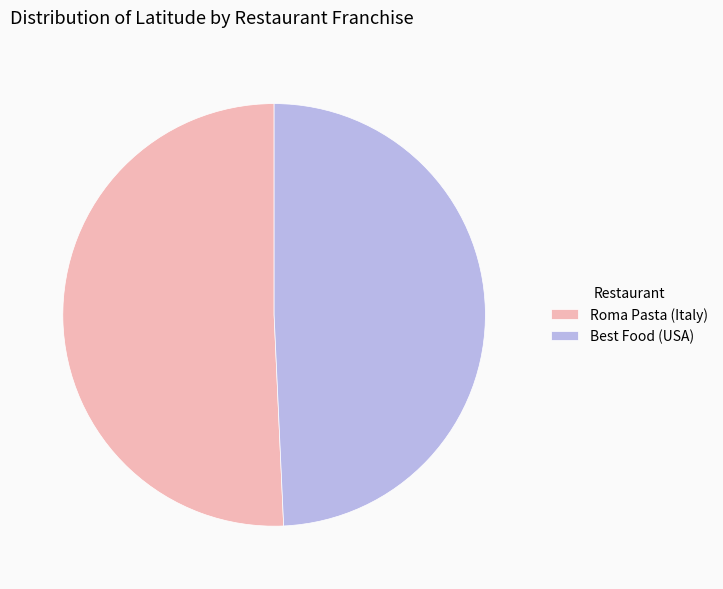

How many slices are in this pie chart?

2